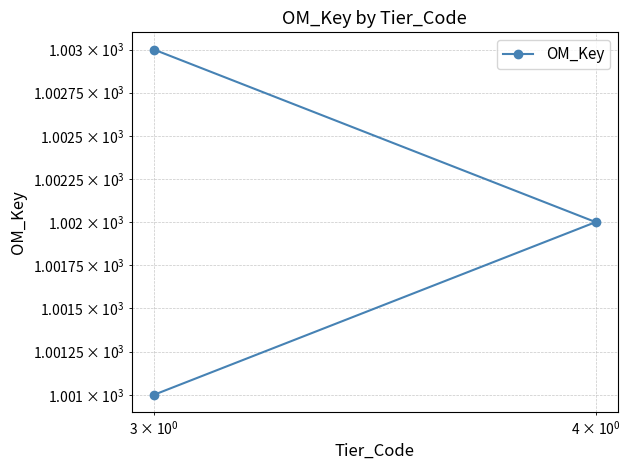

Count the number of categories in the chart.

3